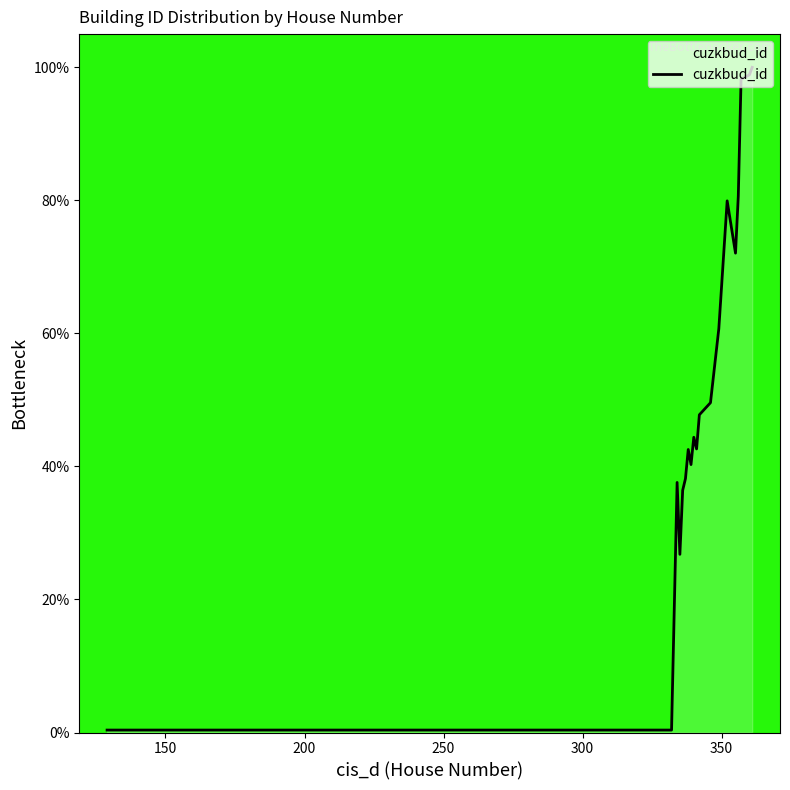

True or false: the data has more than 1 interior local peaks.

True